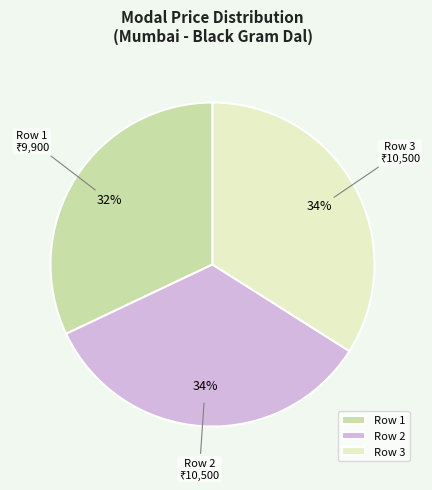

Which slice is the smallest?

Row 1